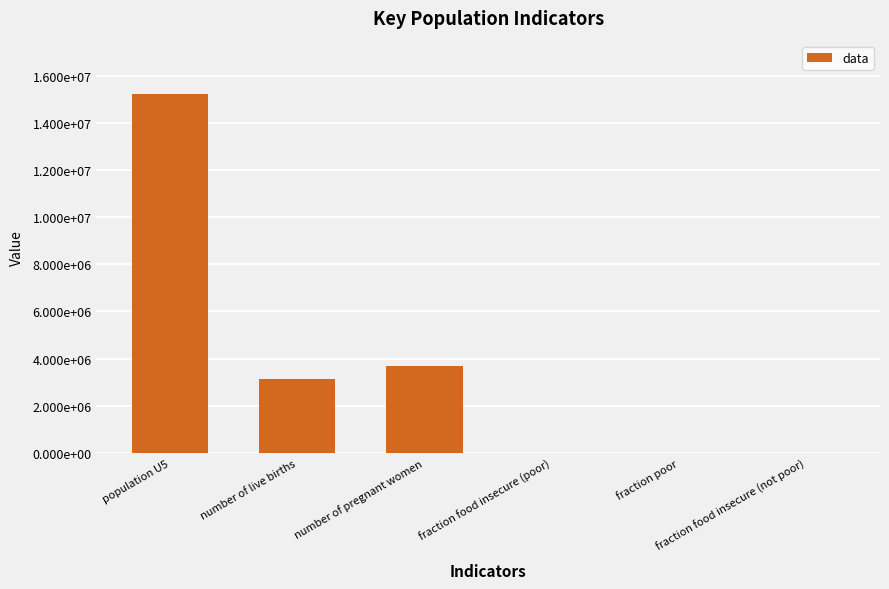

What is the maximum value shown in the chart?

15204000.0